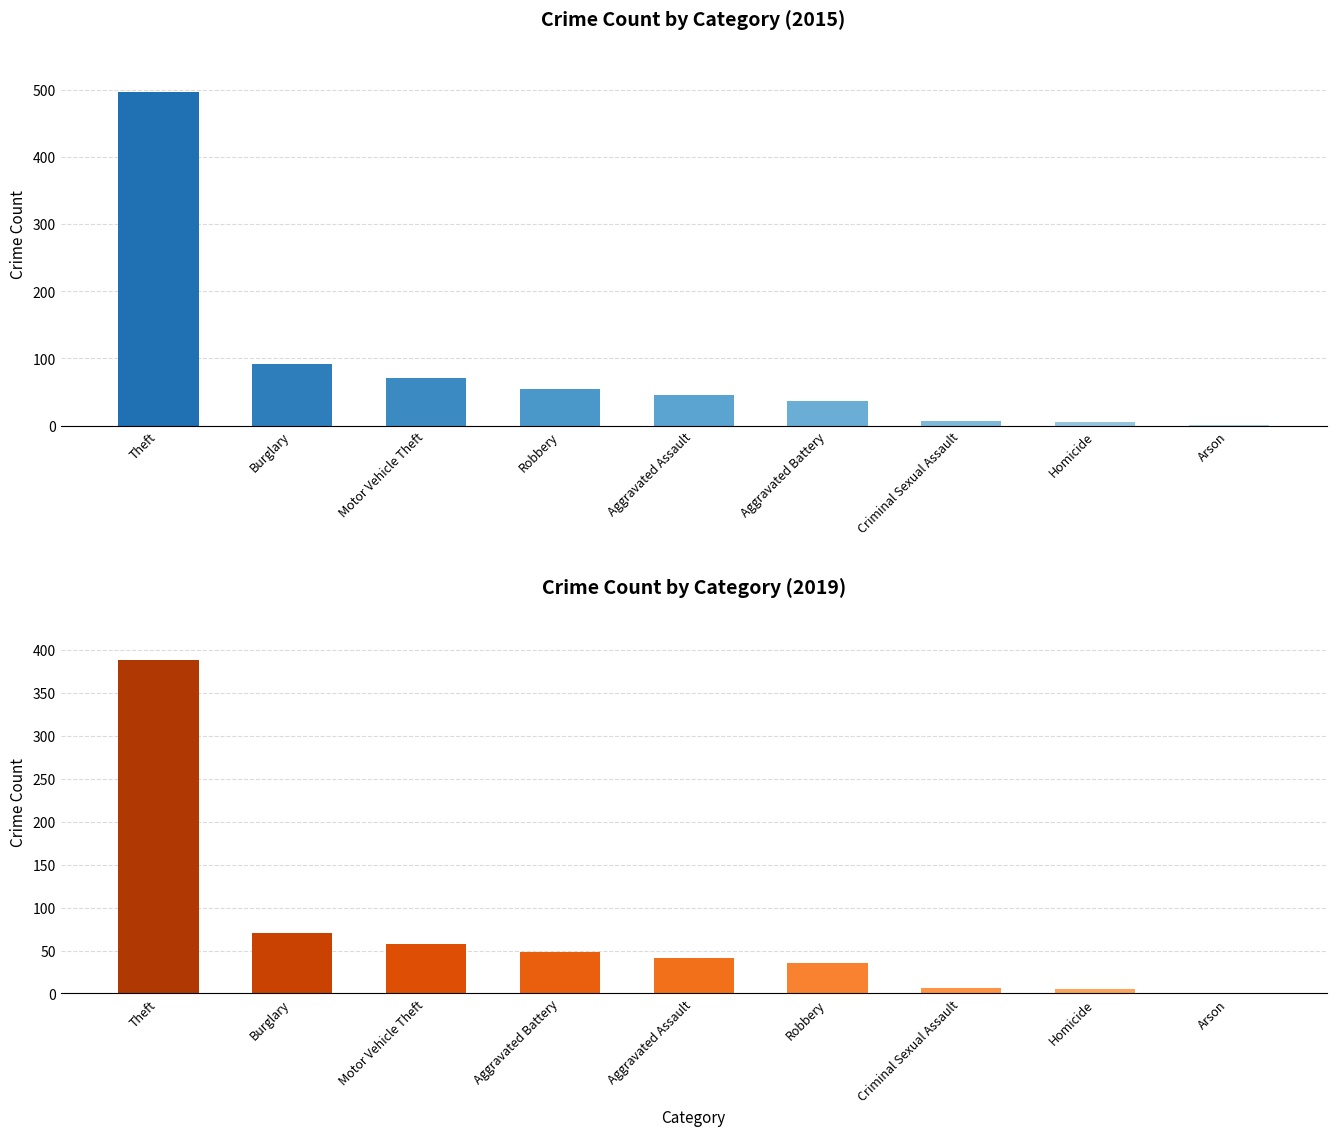

What is the total value across all series at Aggravated Assault?

86